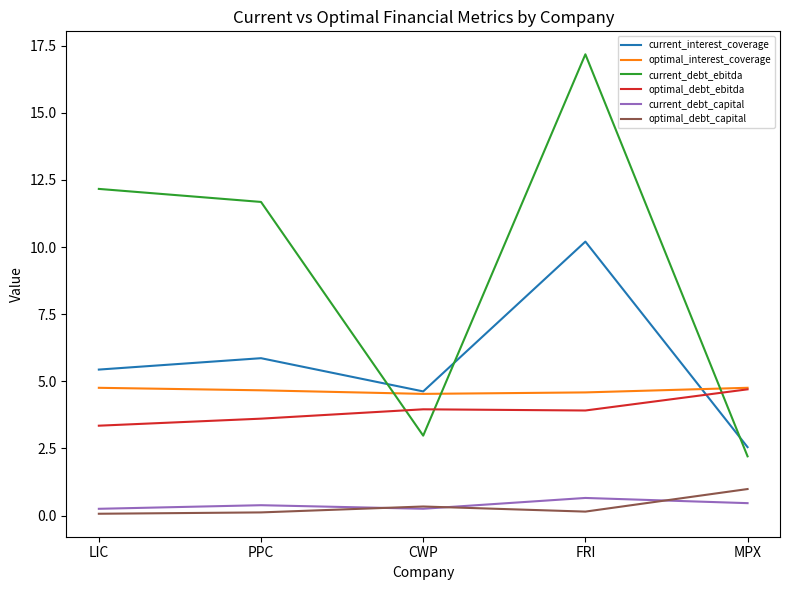

Count the number of categories in the chart.

5